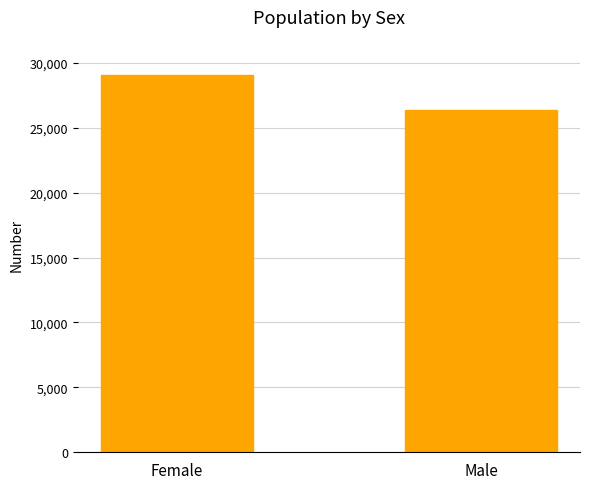

What is the average value?

27709